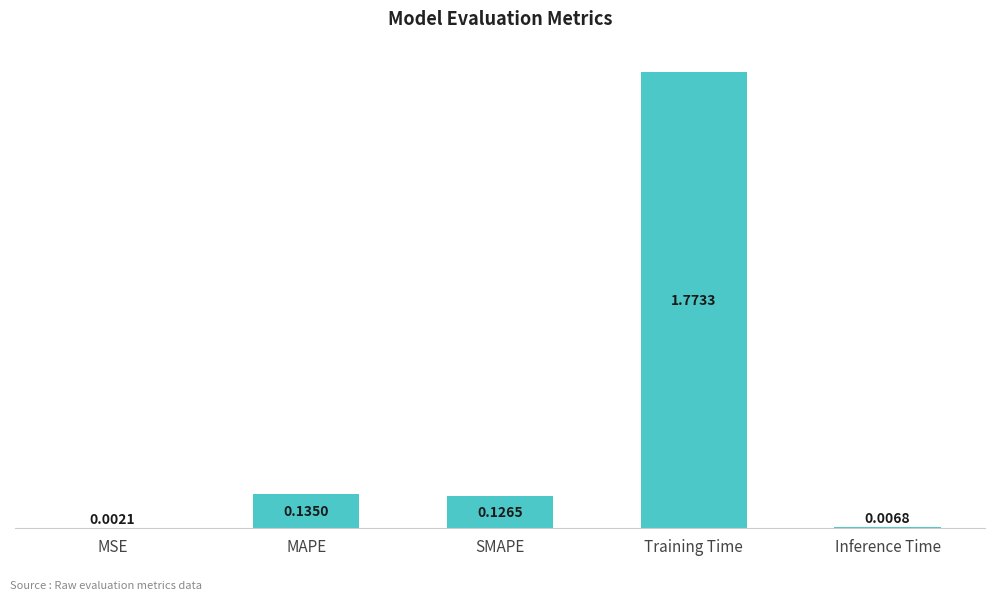

Which category has the highest value across all series?

Training Time